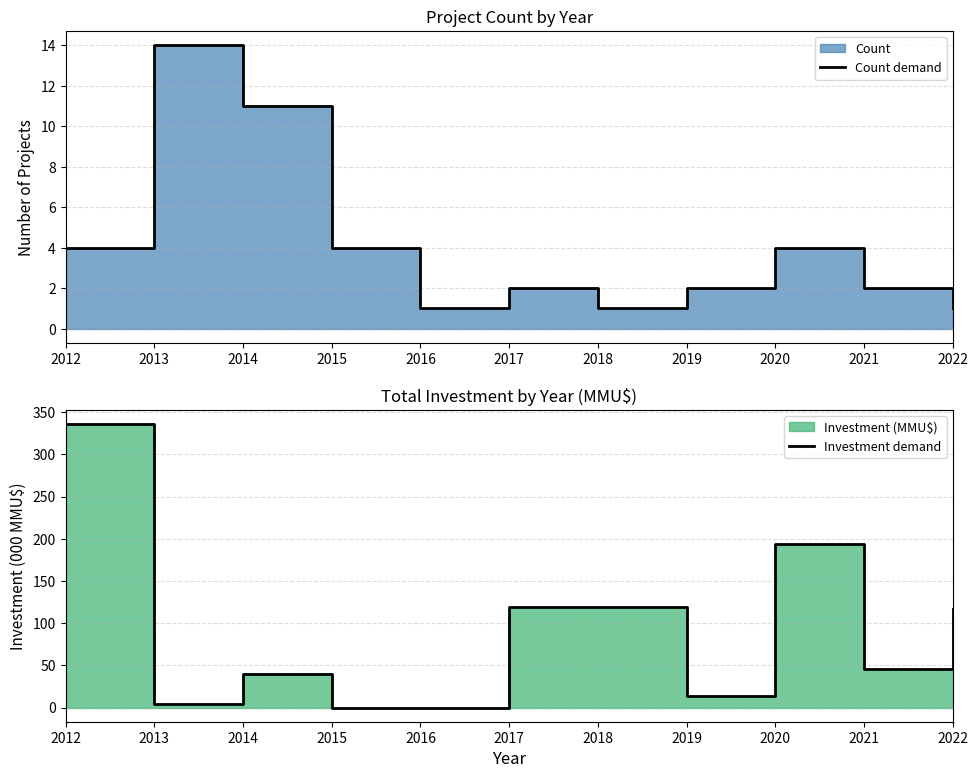

At which category does the chart reach its minimum across all series?

2015